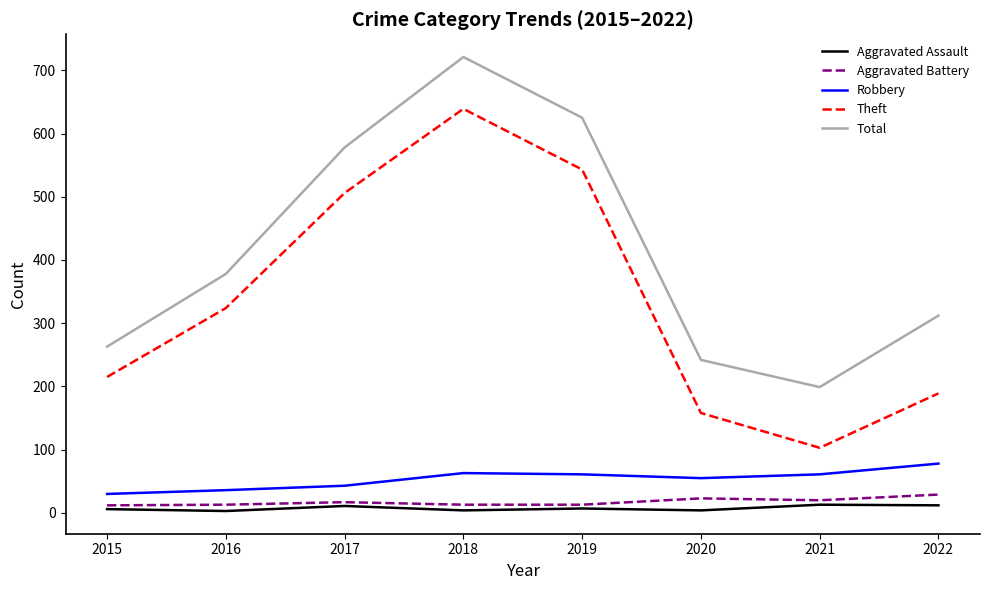

Where is Total nearest to the value 460?

2016